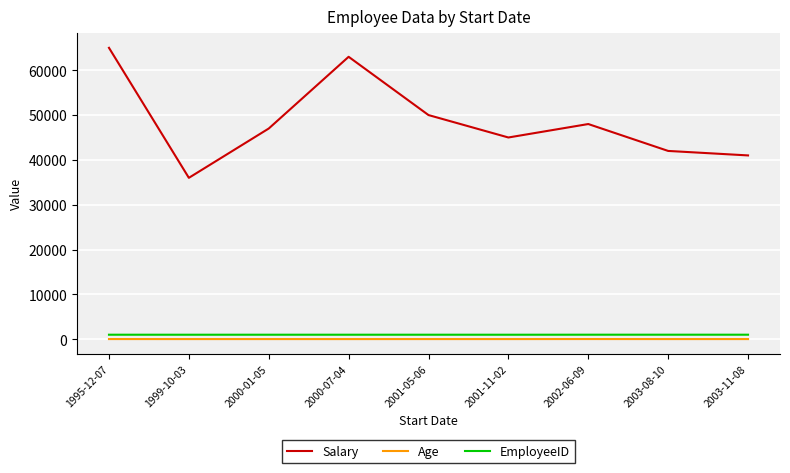

What is the greatest value displayed?

65000